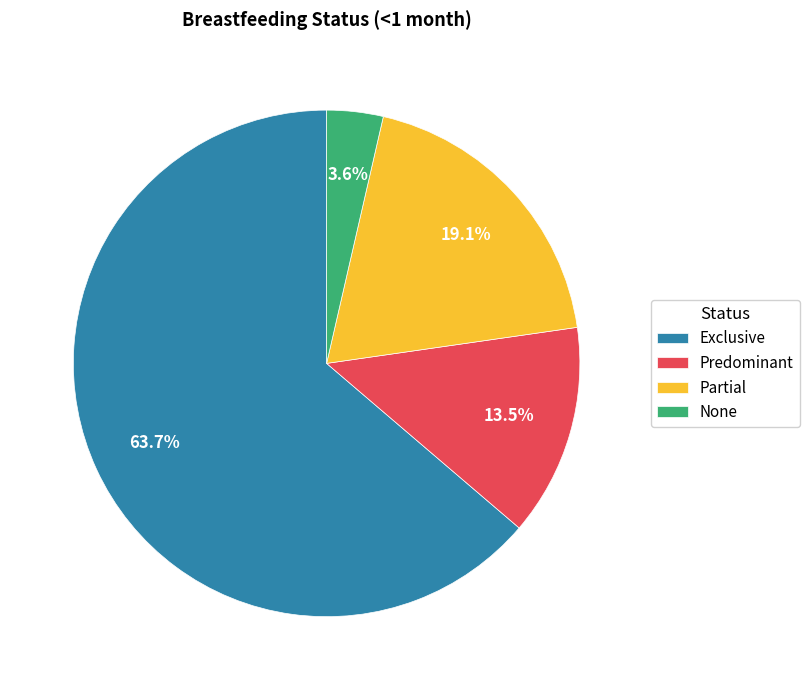

The Partial slice represents 19% of the pie. True or false?

True